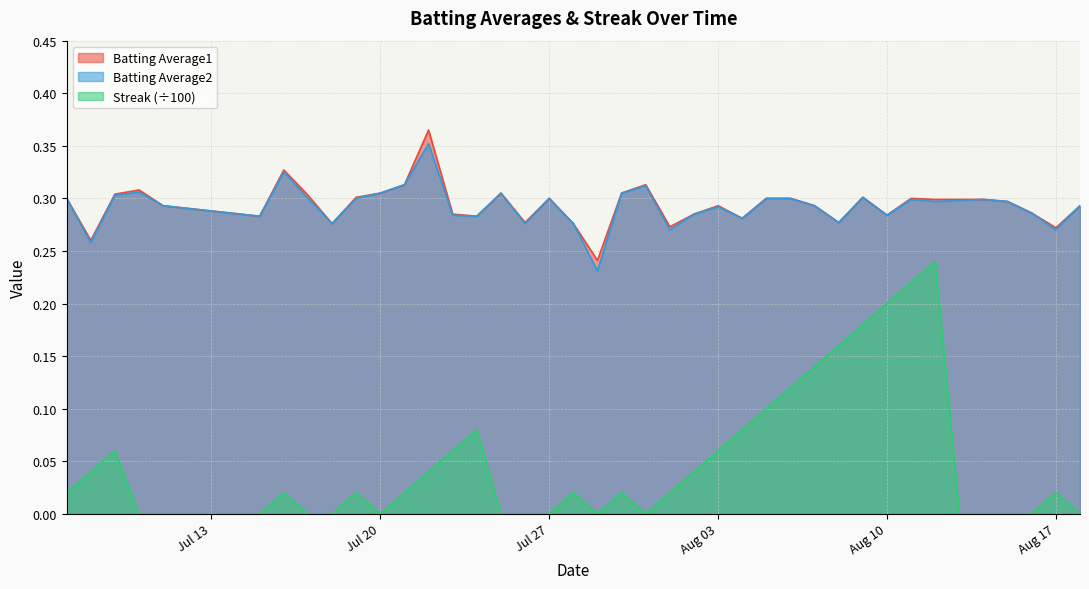

Which series has the widest spread of values?

Streak (÷100)